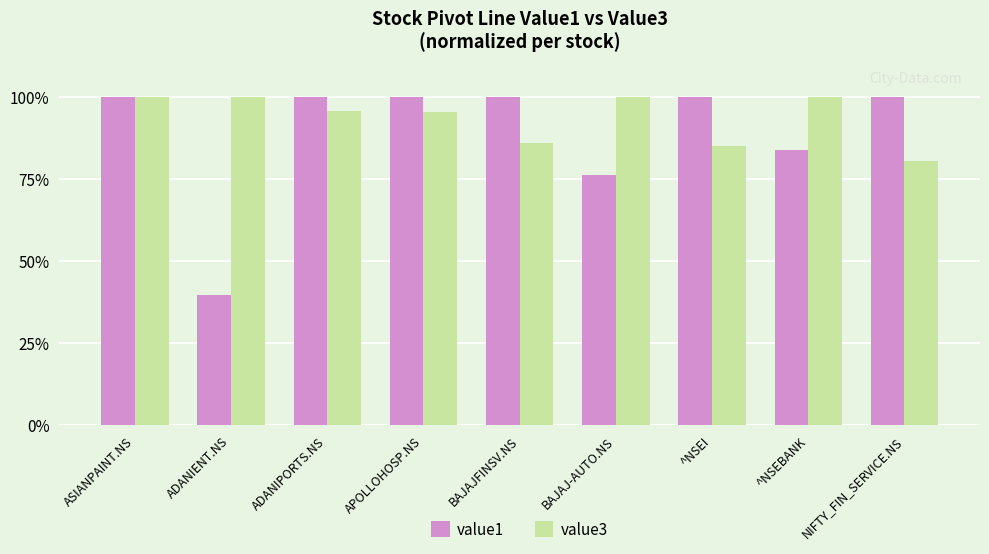

What is the spread (max minus min) of values at BAJAJFINSV.NS?

14.1